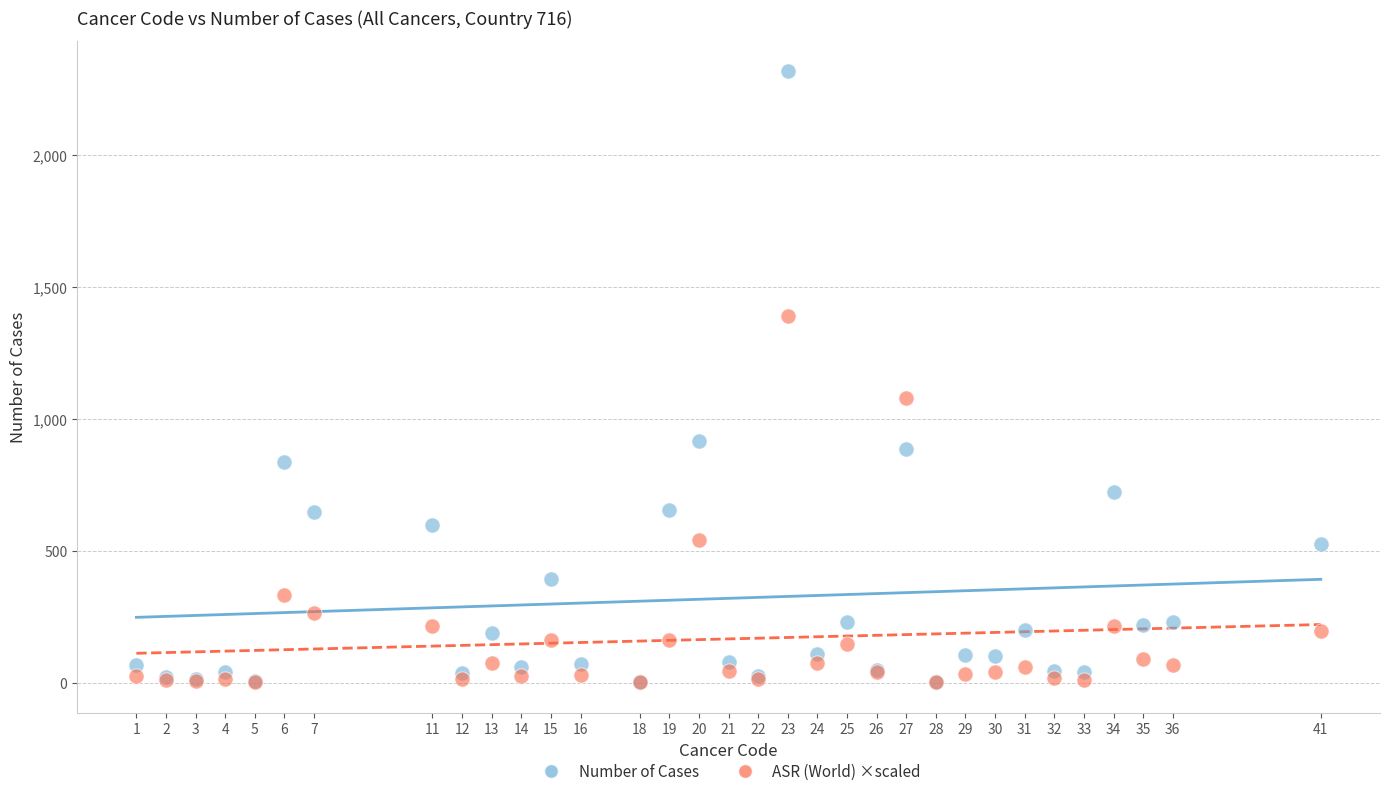

Which series has the widest spread of Y values?

Number of Cases